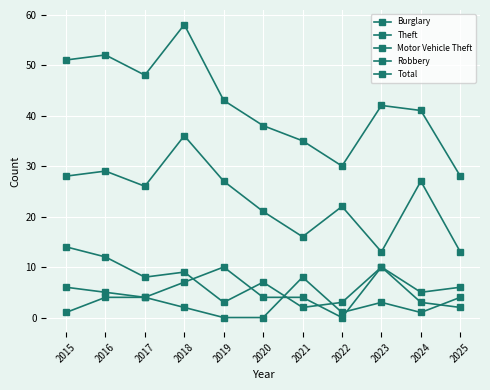

What is the value of the Robbery point at the 4th from the left?

2